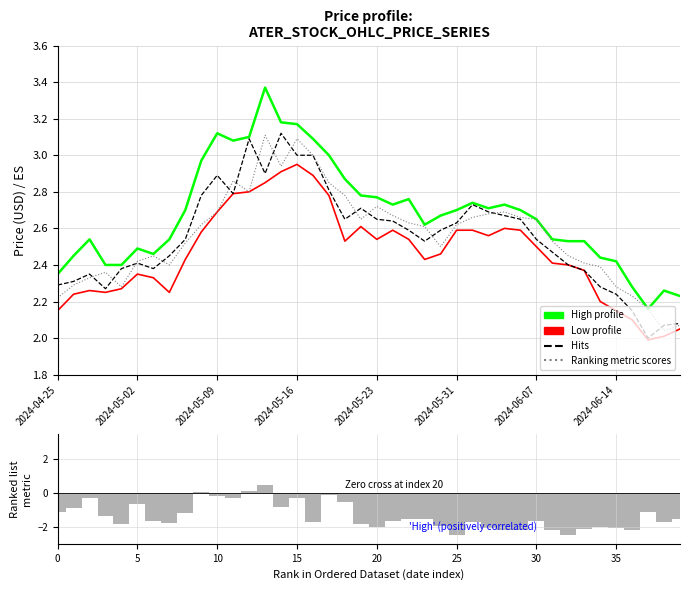

Where is Ranking metric scores nearest to the value -1?

37